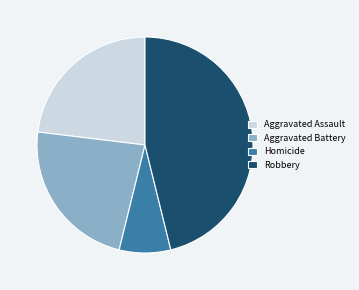

True or false: Aggravated Assault accounts for 23% of the total.

True